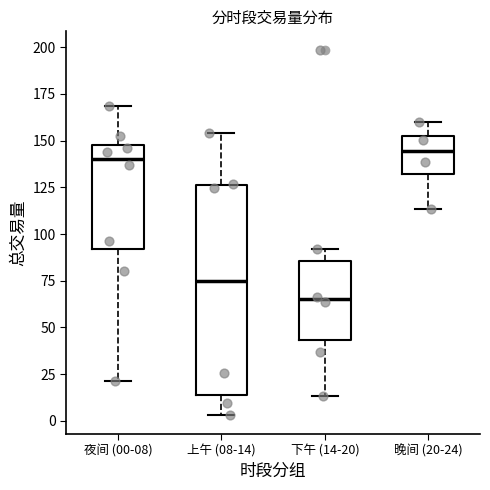

Reading left to right, read every box against the y-axis: the position of its median line, the range the box covers, and the ends of its whiskers. The values are not printed on the chart, so give them approximately, as read against the axis.

夜间 (00-08): median 140, box 90 to 145, whiskers 20 to 170
上午 (08-14): median 75, box 15 to 125, whiskers 5 to 155
下午 (14-20): median 65, box 45 to 85, whiskers 15 to 90
晚间 (20-24): median 145, box 130 to 155, whiskers 115 to 160